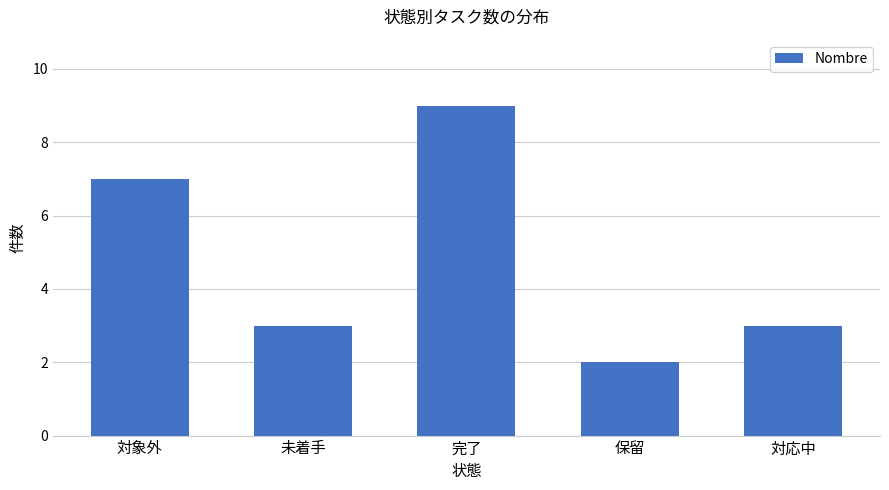

What is the difference between the maximum and minimum values?

7